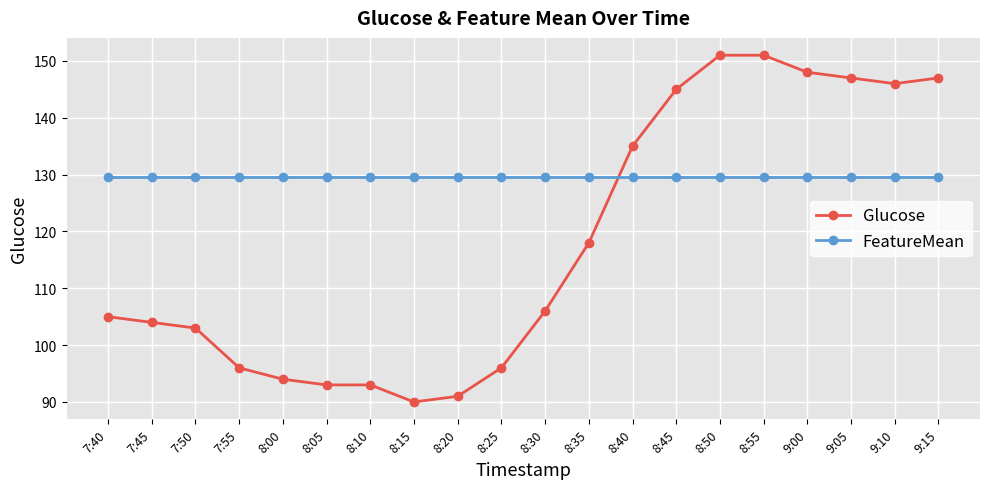

The Glucose series shows 96.0 at 8:25. True or false?

True